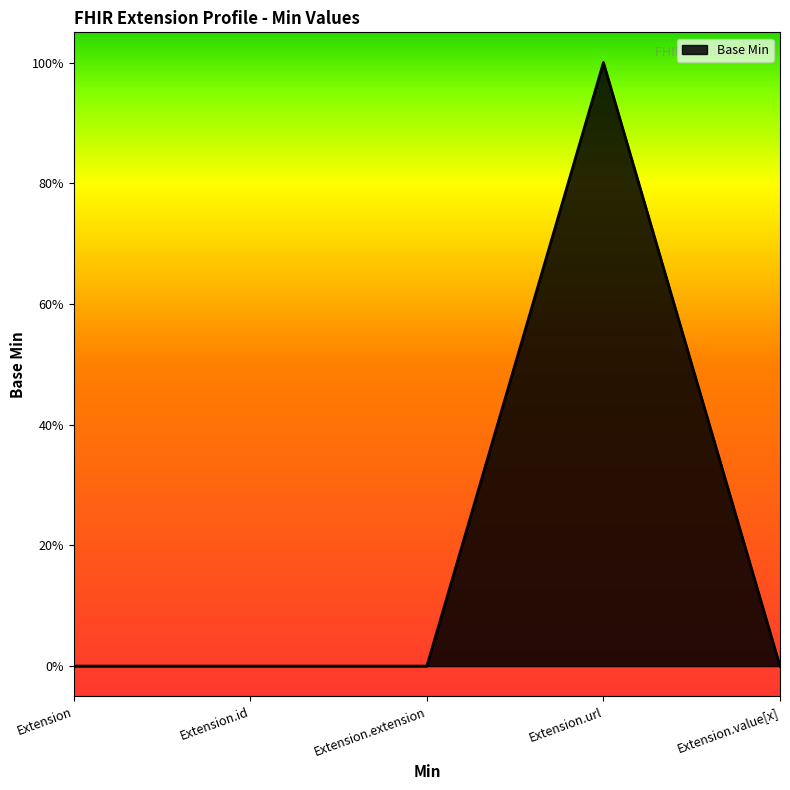

List the labels in order of value, smallest first.

Extension, Extension.id, Extension.extension, Extension.value[x], Extension.url